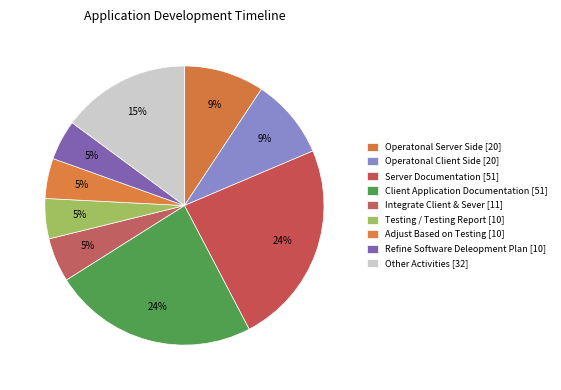

How many slices are in this pie chart?

9